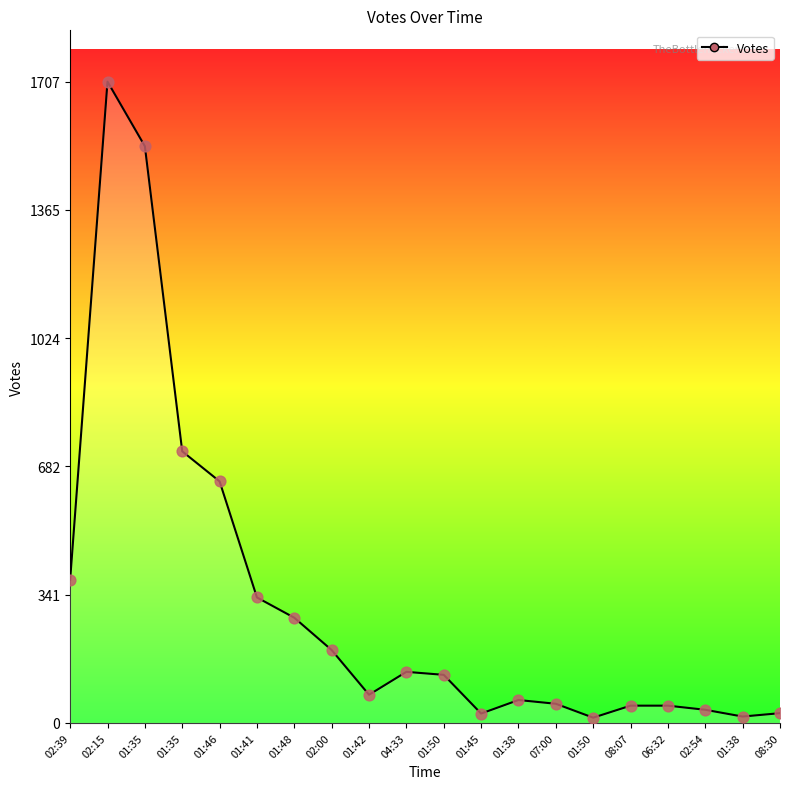

What is the change in value from 01:50 to 01:38?

+3